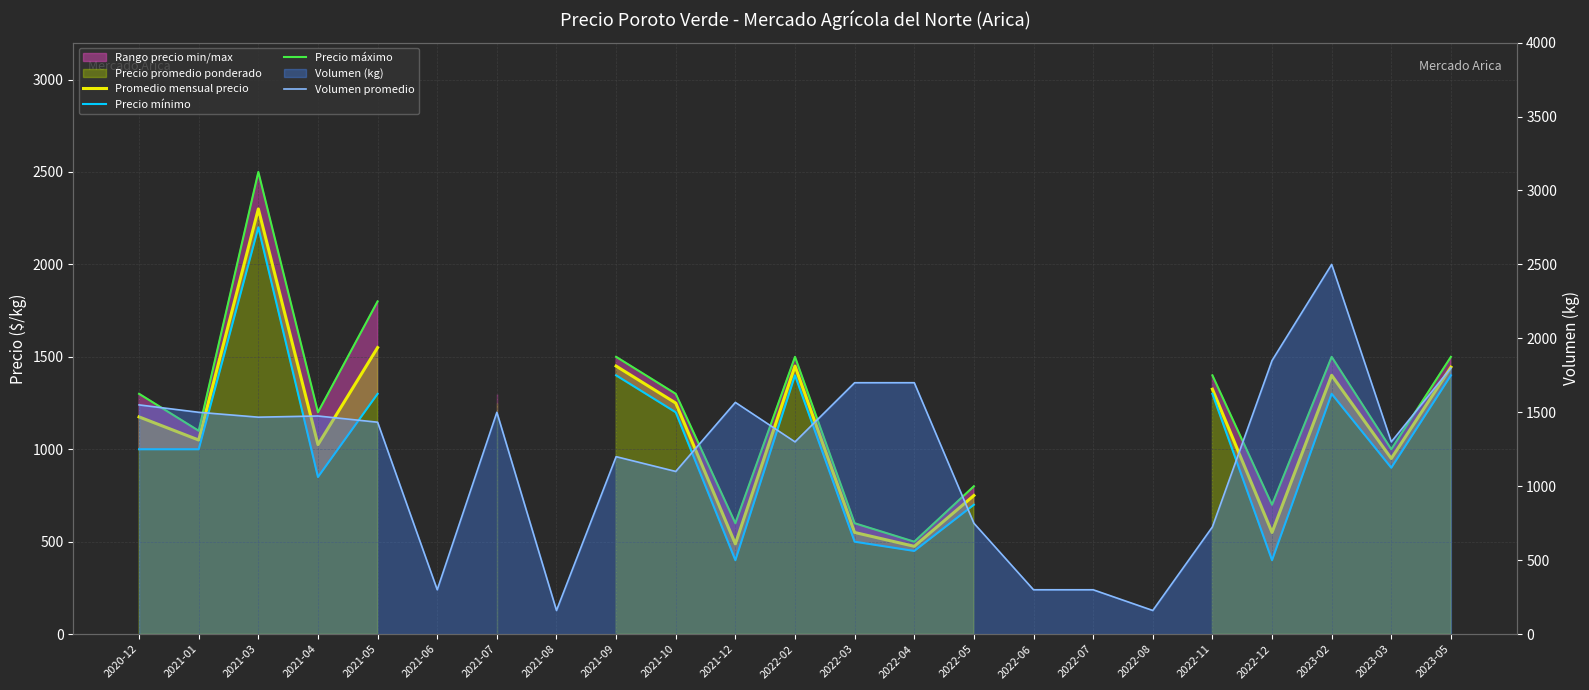

What is the difference between the maximum and minimum values in the Precio máximo series?

2000.0